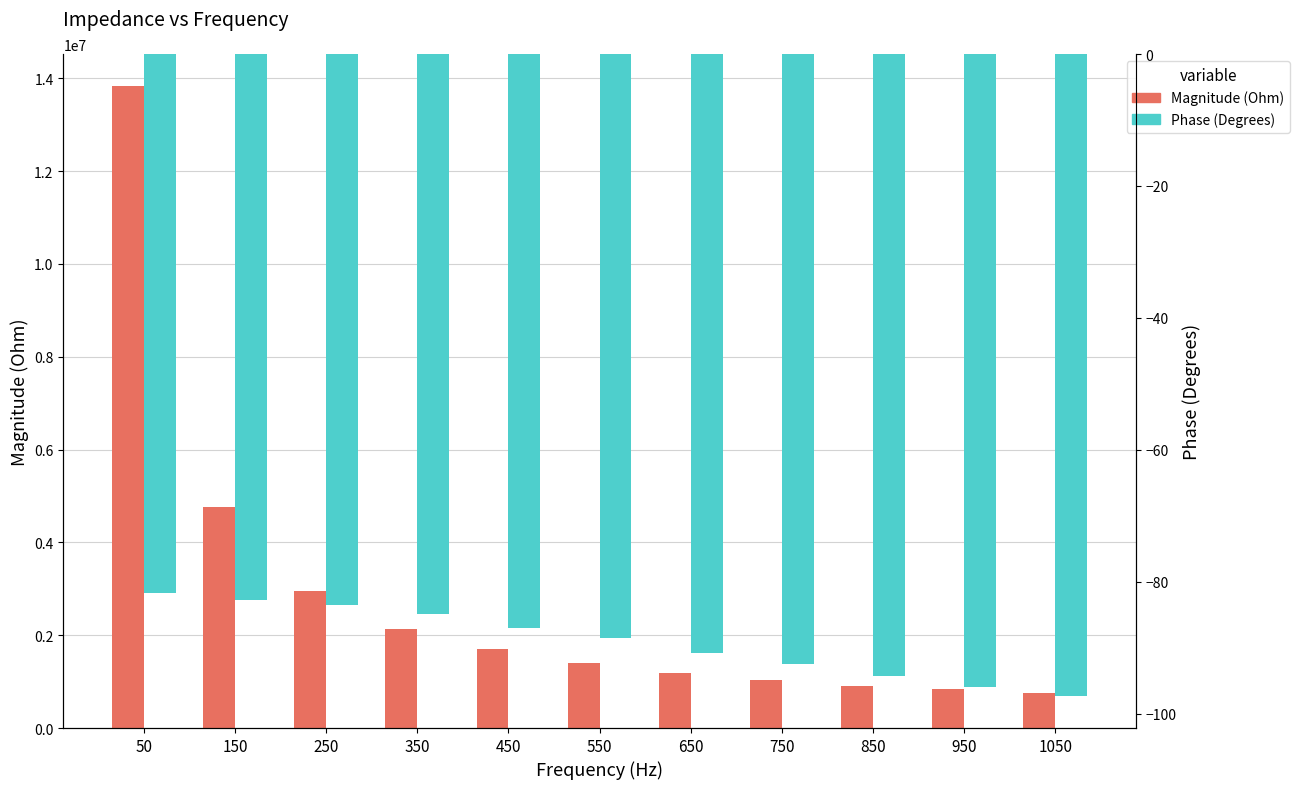

How many bars are there in total?

22